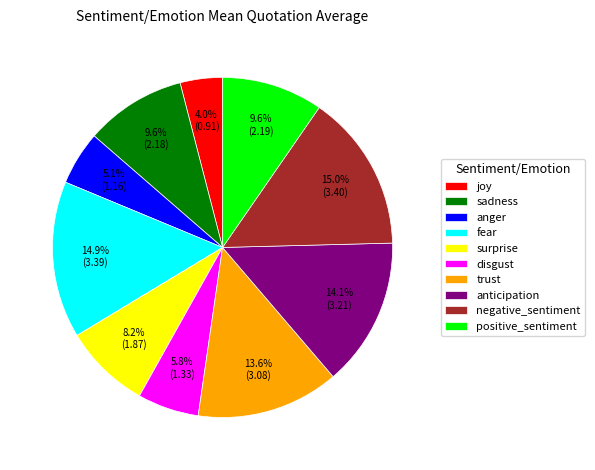

What percentage is NOT represented by anger?

94.9%